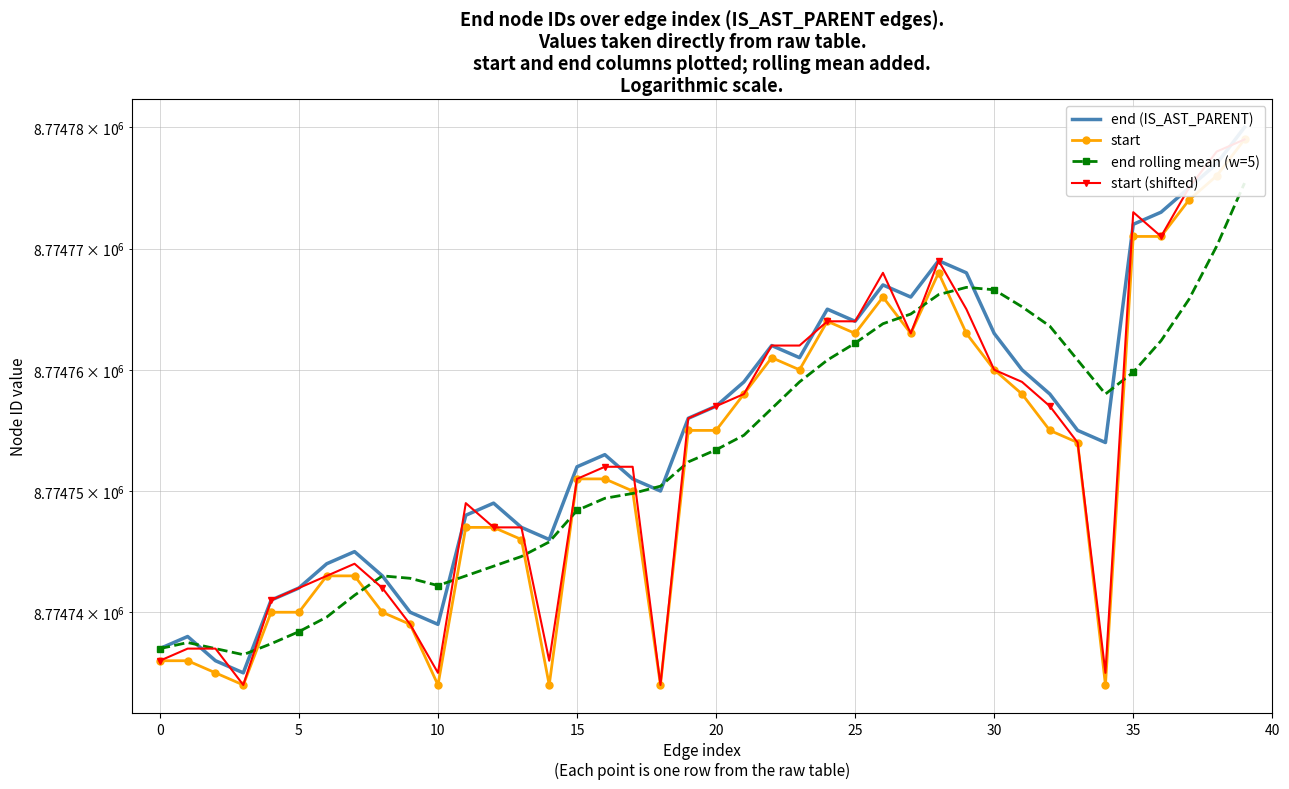

How many lines are shown in the chart?

4